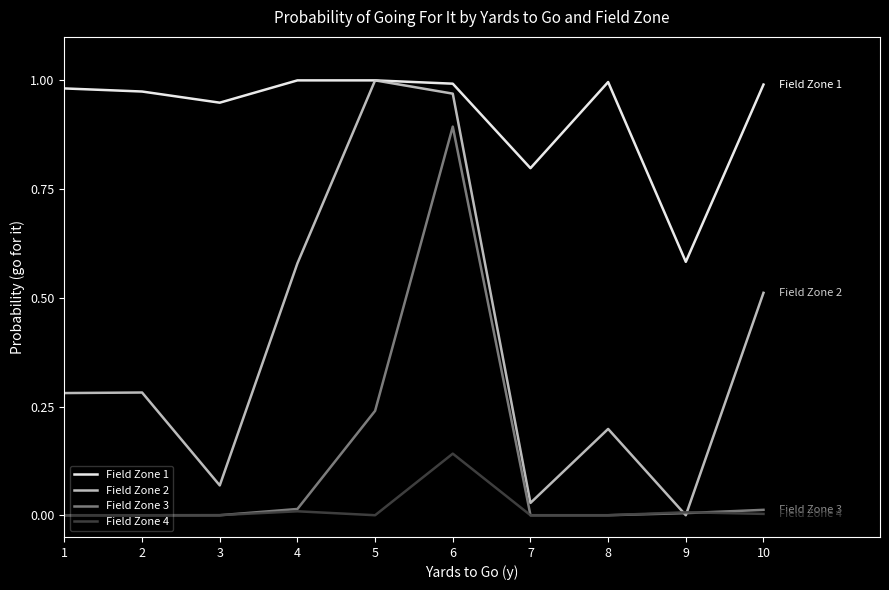

What is the sum of all Field Zone 3 values?

1.2